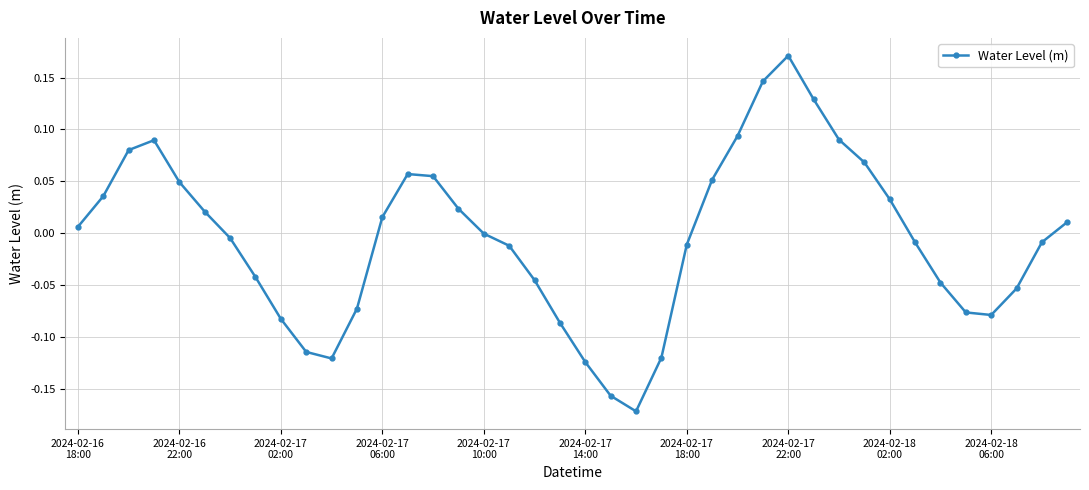

What is the difference between the second highest and minimum values?

0.3